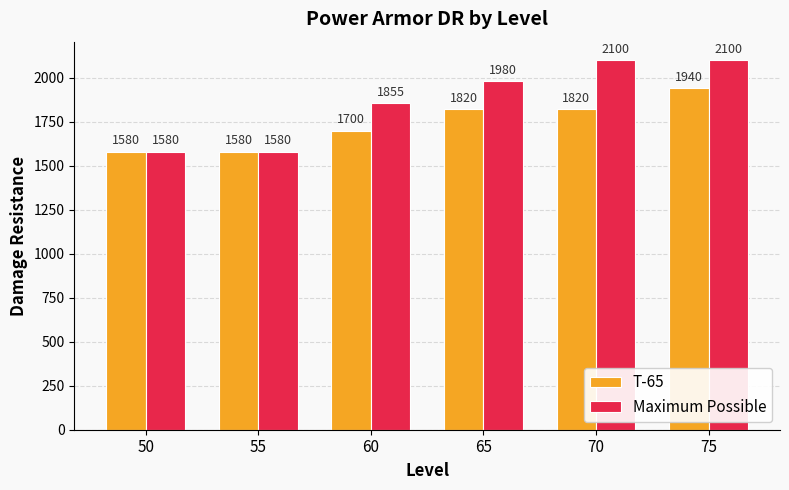

What is the difference between the maximum and second lowest values in the T-65 series?

360